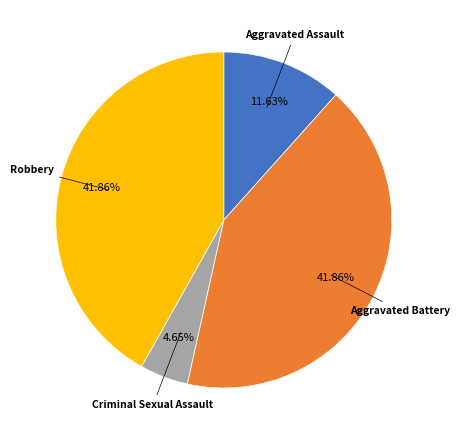

Is there any slice that represents more than half of the pie?

No